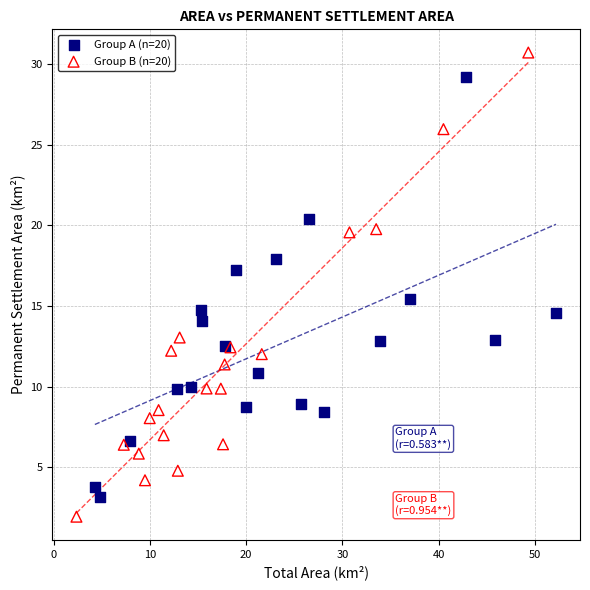

Which series has the widest spread of Y values?

Group B (n=20)